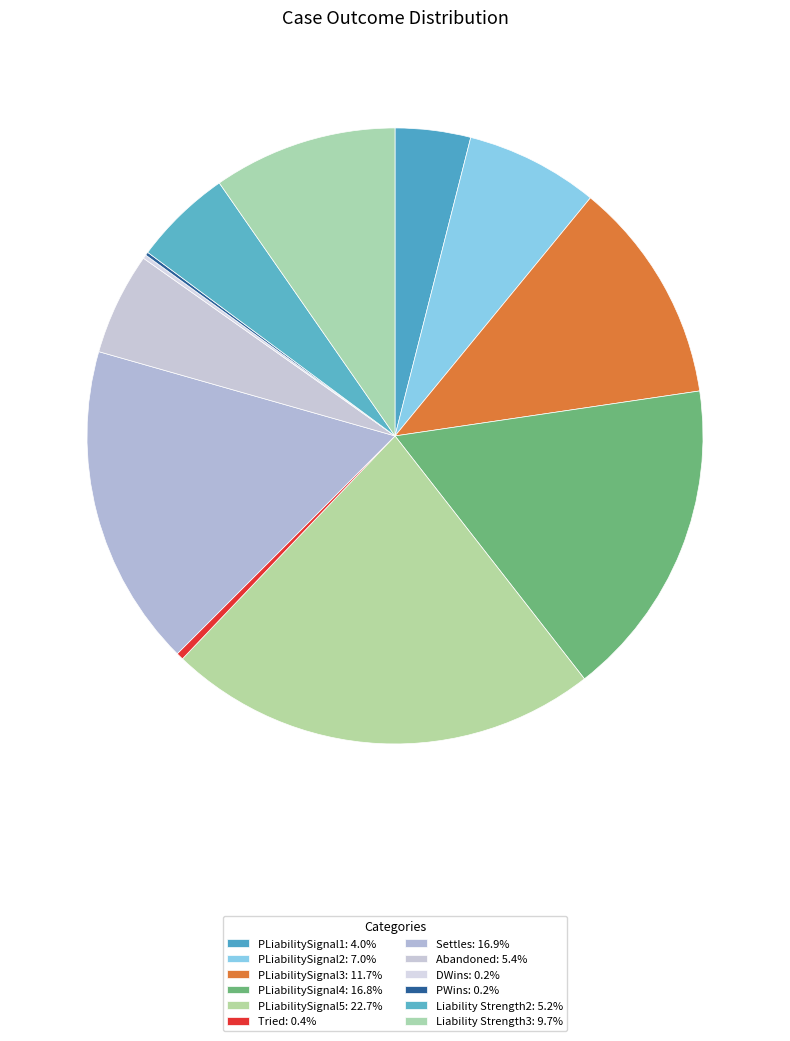

What percentage is the Settles slice, to the nearest percent?

17%